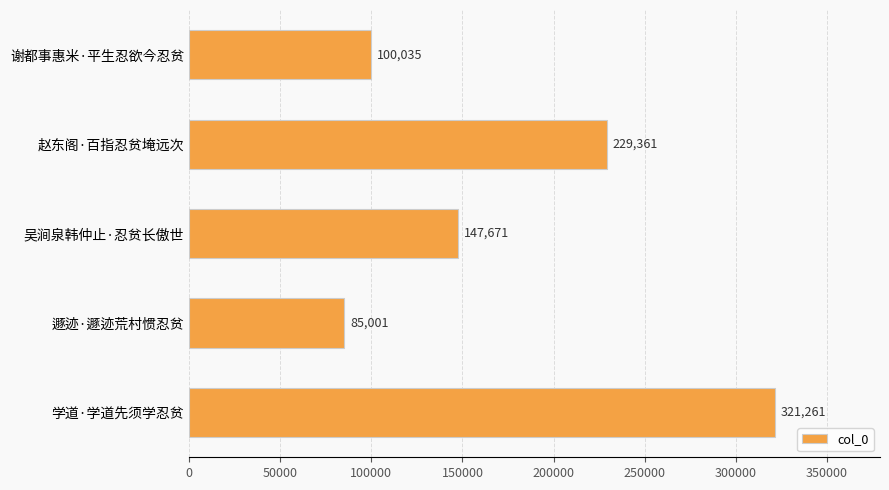

Read the value at 赵东阁·百指忍贫埯远次, to the nearest 50.

229350